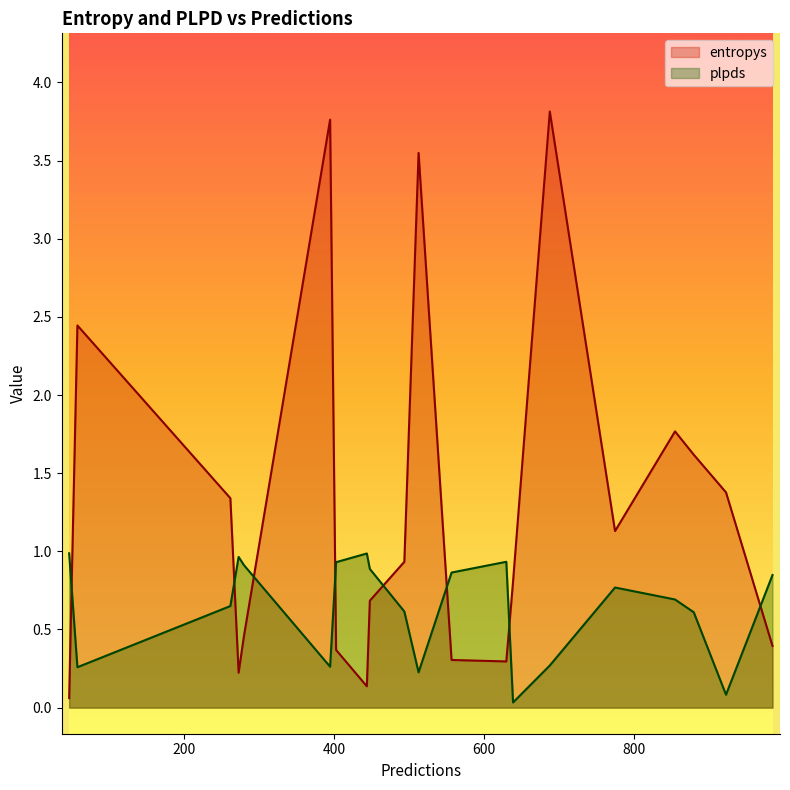

What is the sum of the plpds values at 273 and 448?

1.9